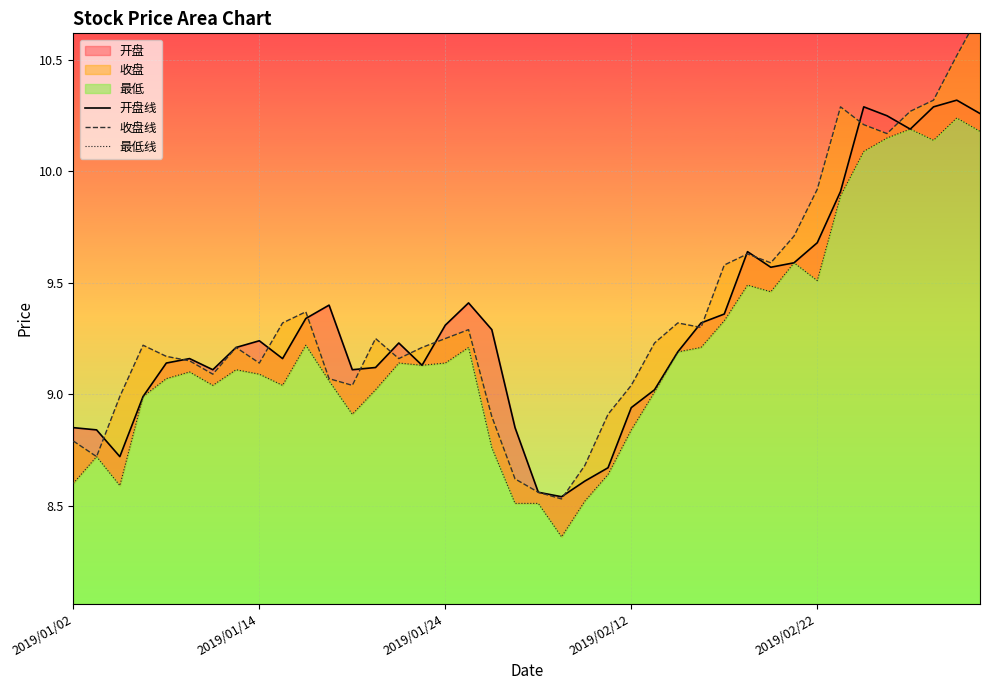

At 10, list the series in order from smallest to largest.

最低线, 开盘线, 收盘线